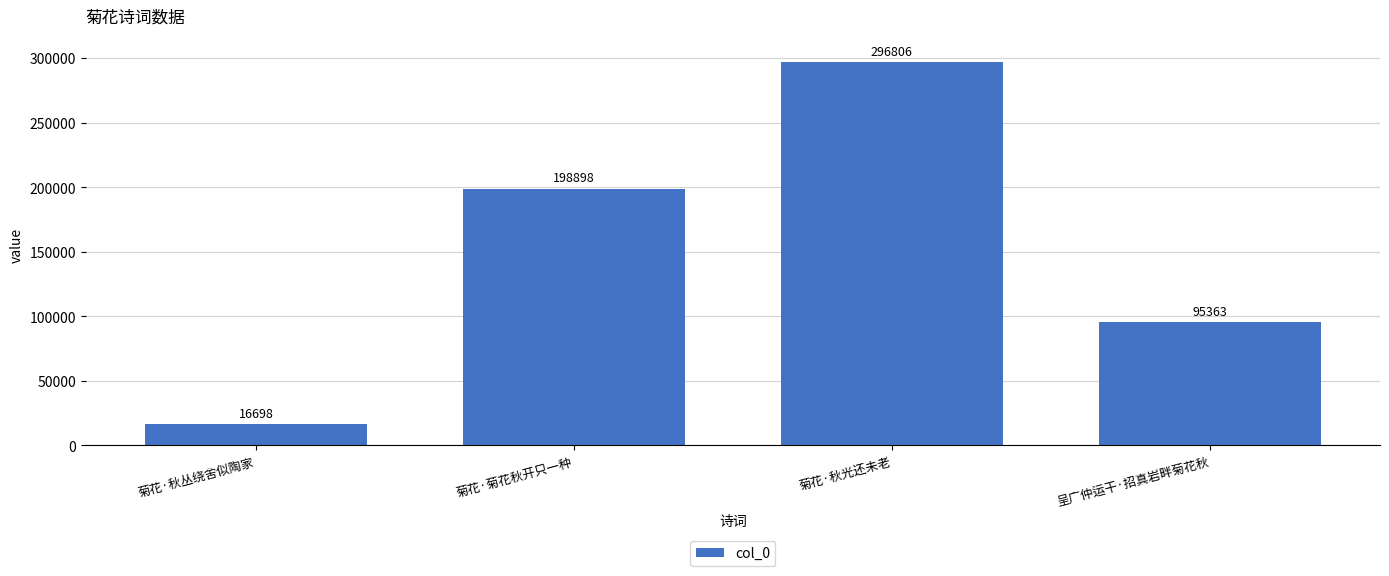

What is the value of the 4th bar from the left?

95363